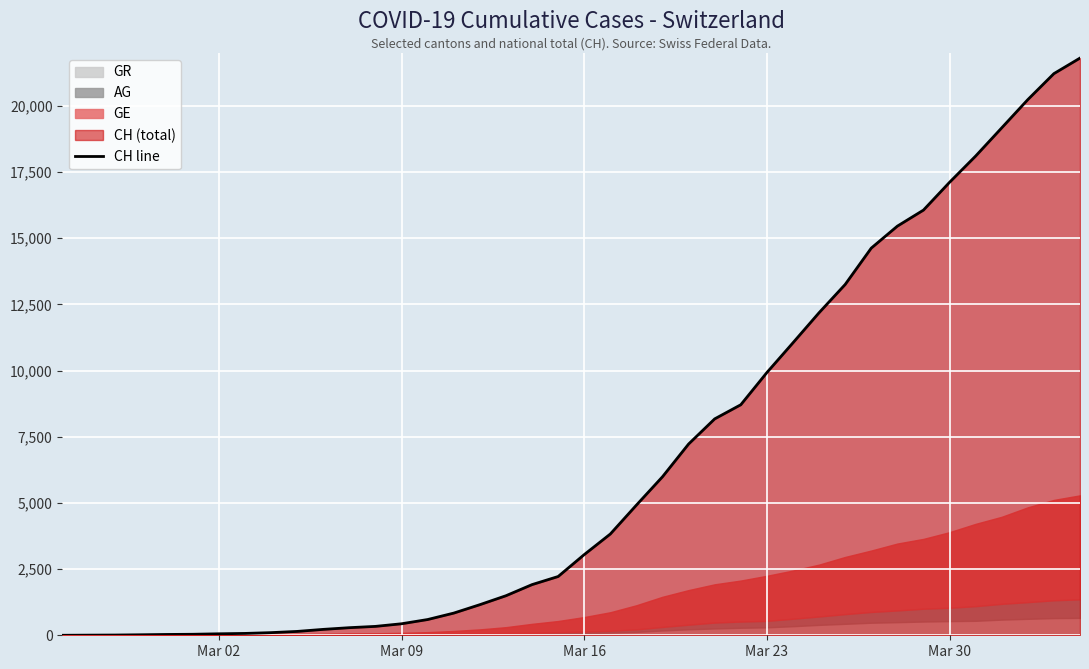

How many categories are shown in the chart?

40